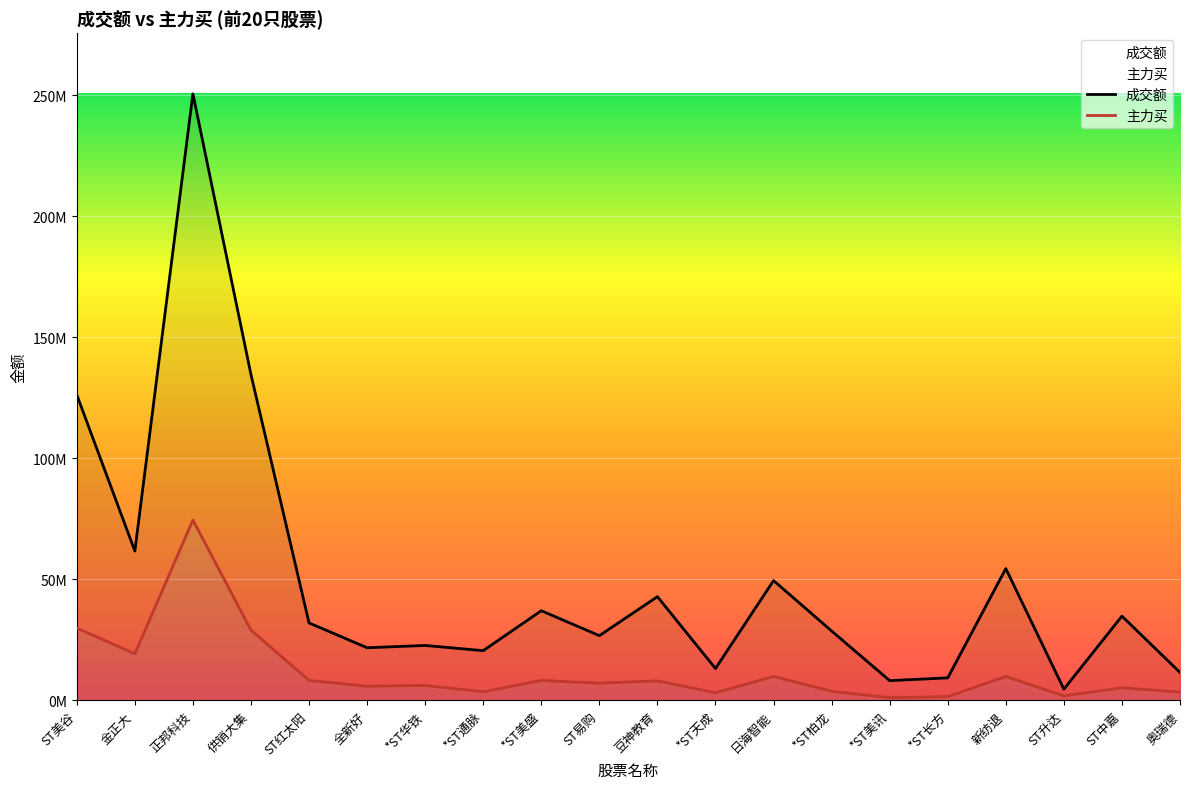

How many interior local peaks does the 主力买 series have?

7